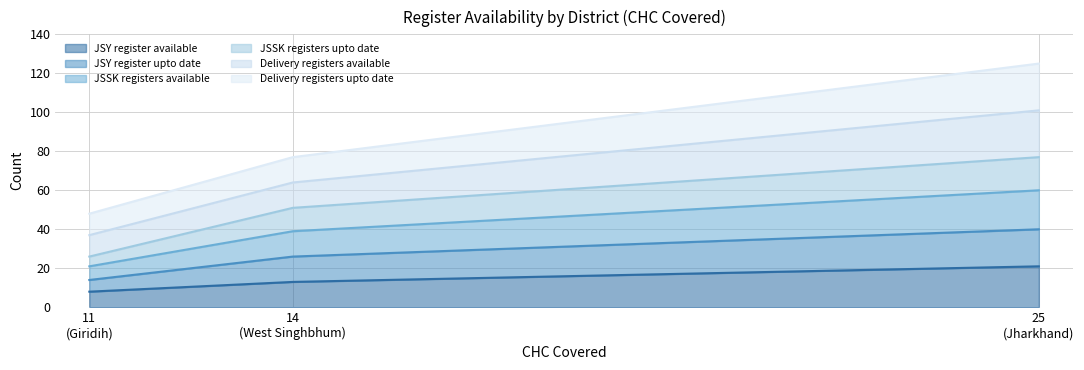

List the labels in order of JSSK registers available value, largest first.

25 (Jharkhand), 14 (West Singhbhum), 11 (Giridih)